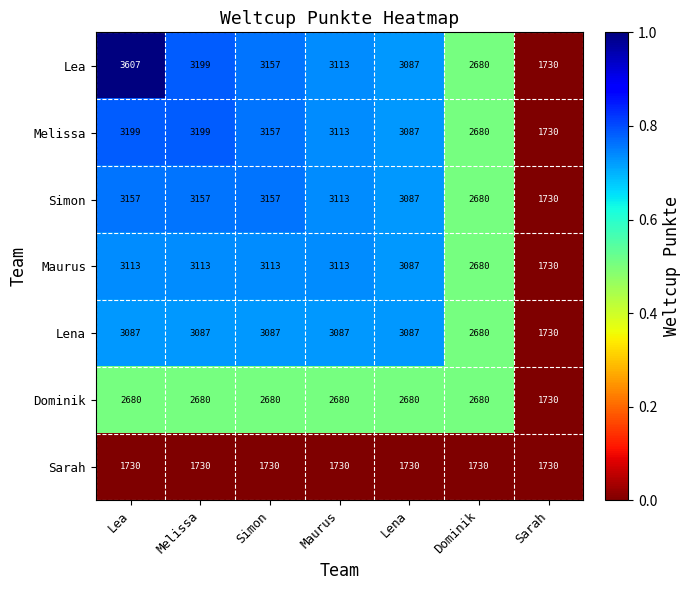

List the series in order of their peak value, highest first.

Lea, Melissa, Simon, Maurus, Lena, Dominik, Sarah